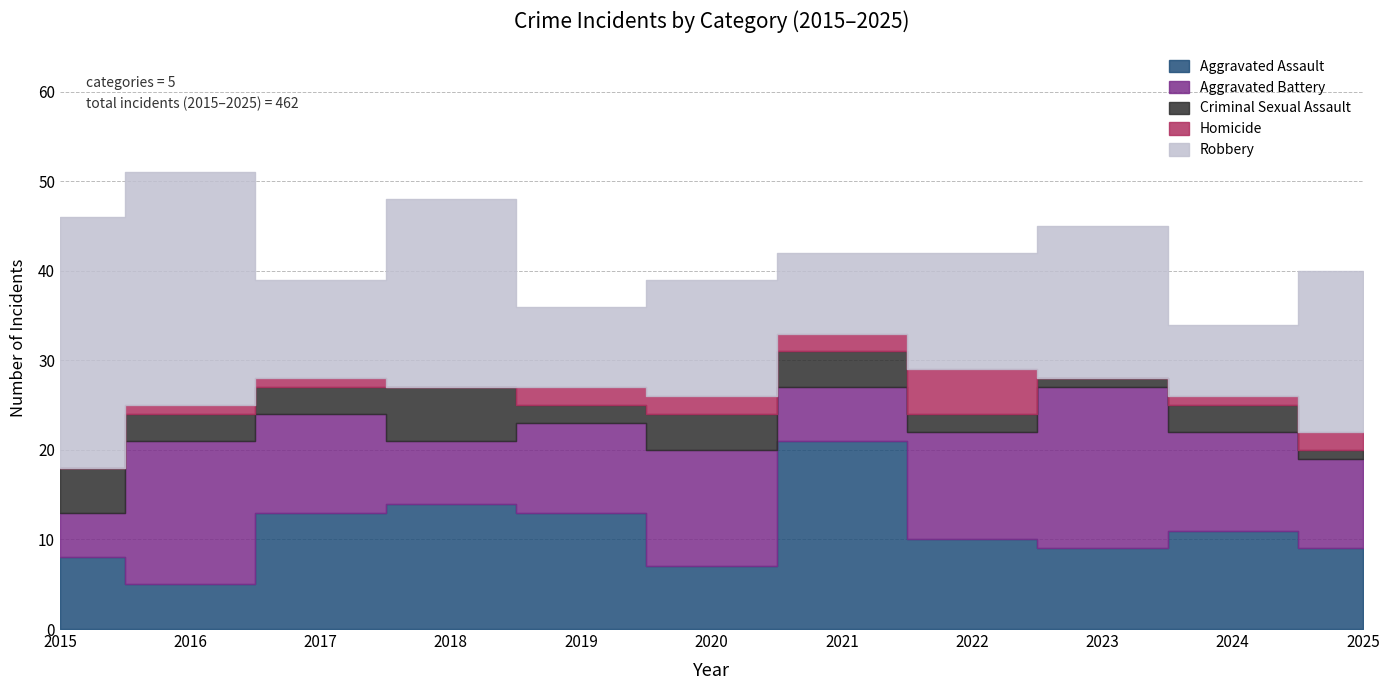

At which category is the sum across all series the highest?

2016